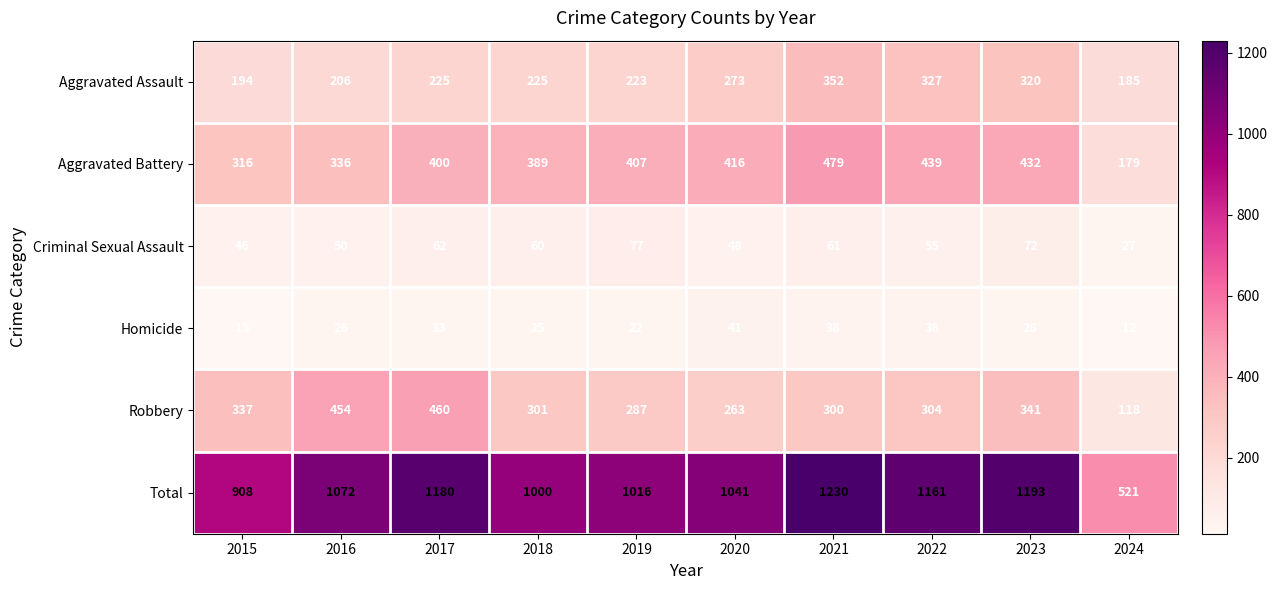

Which series has the largest total across all categories?

Total